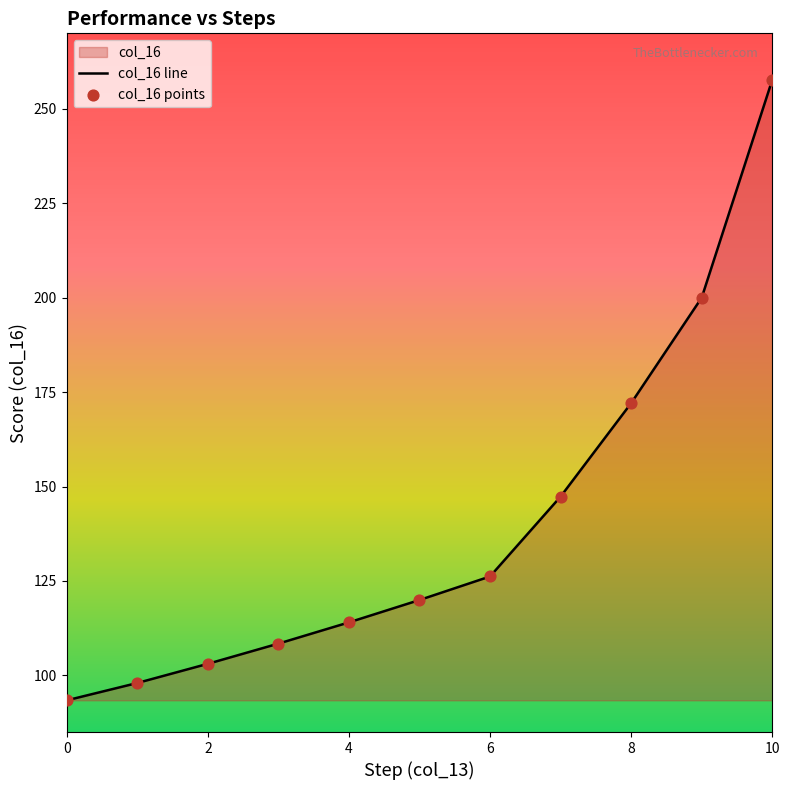

What is the change in value from 1 to 8?

+74.1